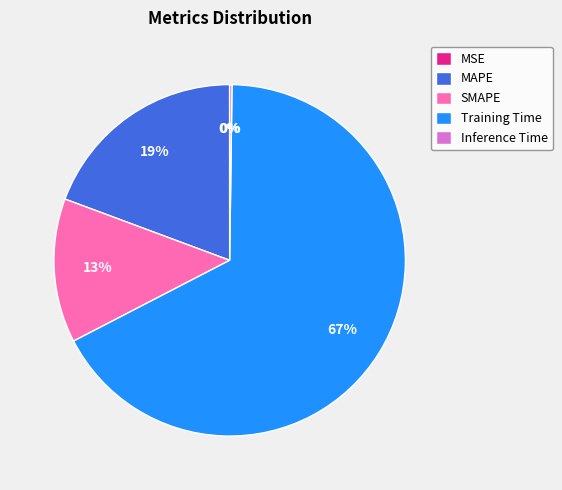

Which slice is the largest?

Training Time